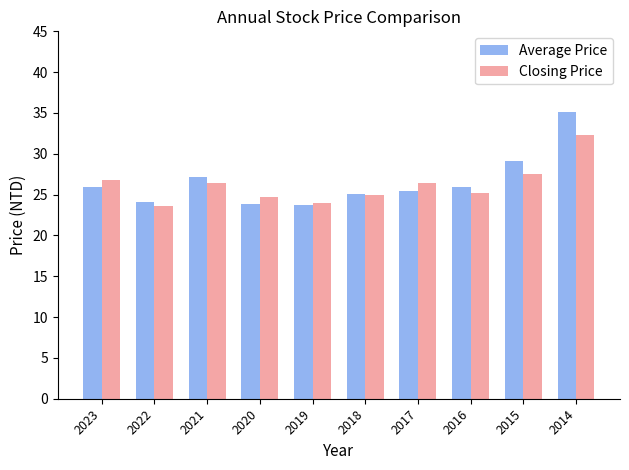

What is the value of the Closing Price bar at the 1st from the left?

26.8